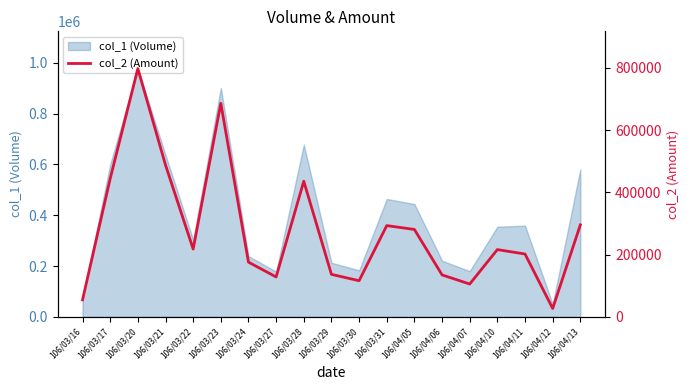

Reading left to right, list all the values displayed in this chart.

106/03/16=54800	106/03/17=444250	106/03/20=797590	106/03/21=487760	106/03/22=217840	106/03/23=685960	106/03/24=175780	106/03/27=128210	106/03/28=435700	106/03/29=136560	106/03/30=116120	106/03/31=293170	106/04/05=280790	106/04/06=134810	106/04/07=105500	106/04/10=216100	106/04/11=201920	106/04/12=27000	106/04/13=295500